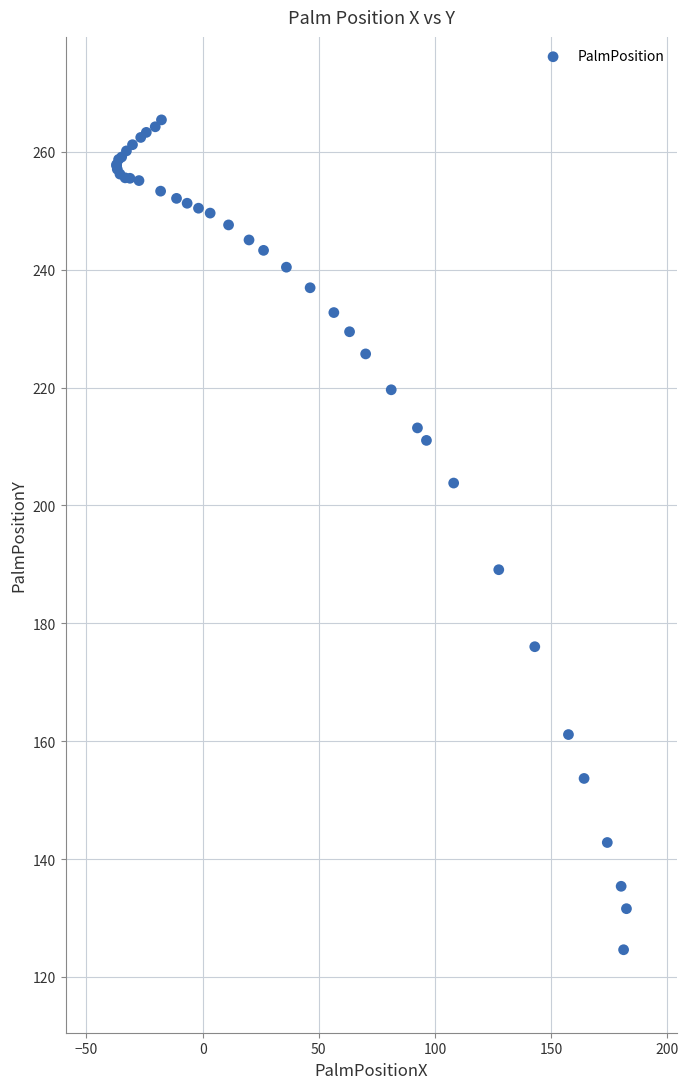

What Y value in the scatter plot is closest to 195?

189.1